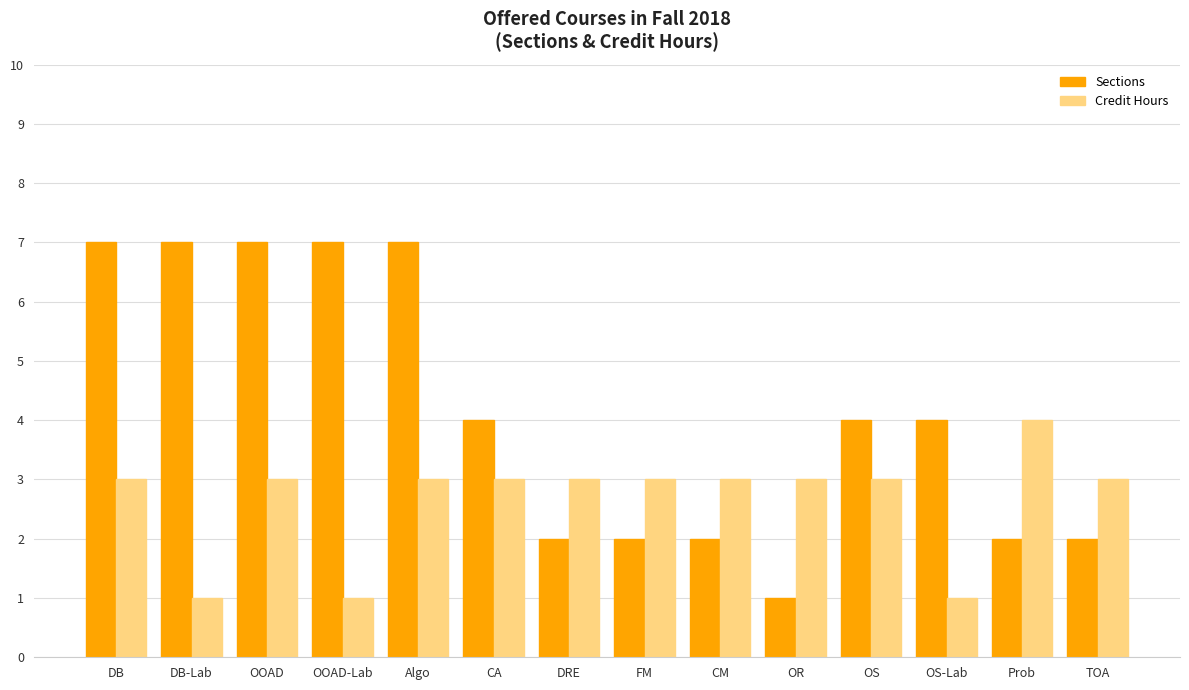

What is the difference between the Sections values at FM and Algo?

5